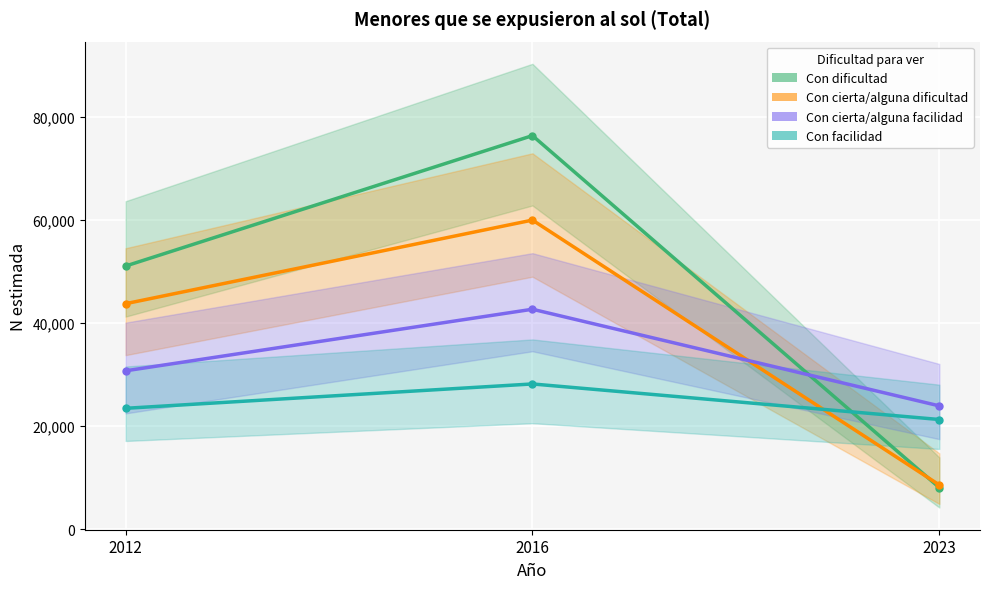

What is the sum of the Con facilidad - N (estimada) values at 2012 and 2023?

44722